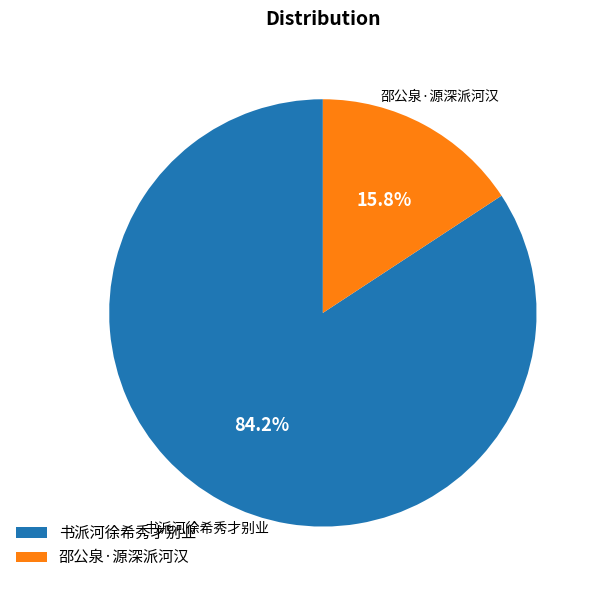

To the nearest percent, what percentage of the pie is 邵公泉·源深派河汉?

16%